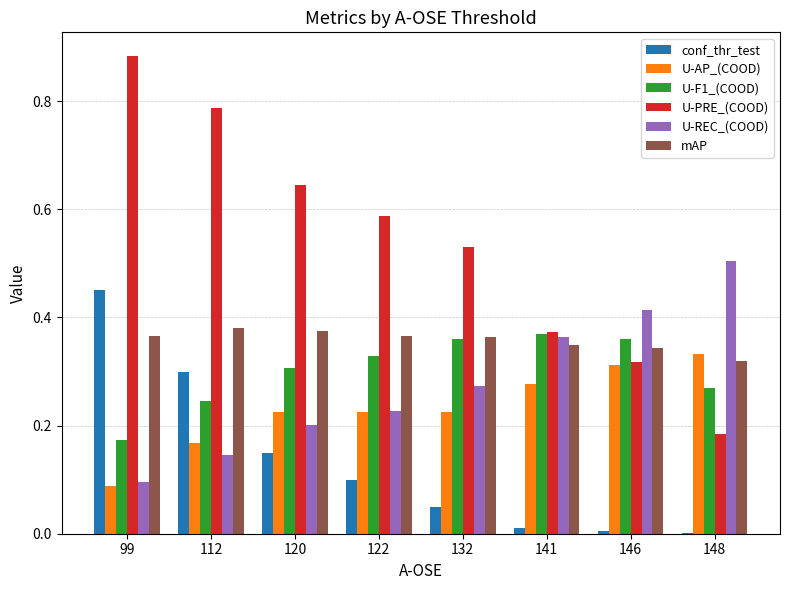

At which label does conf_thr_test reach its peak?

99